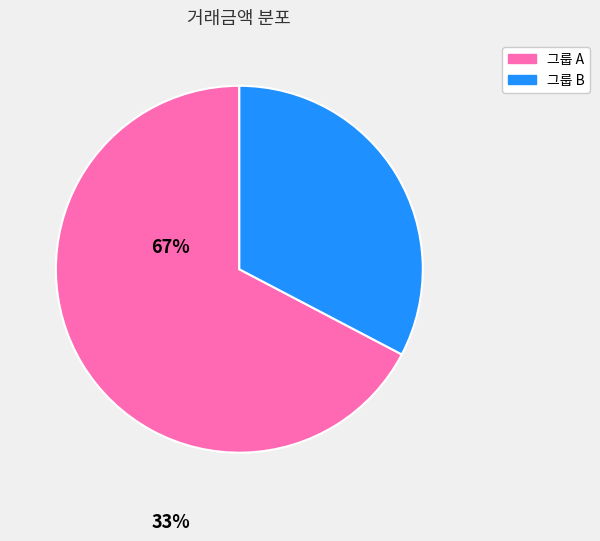

Does any single category account for the majority?

Yes